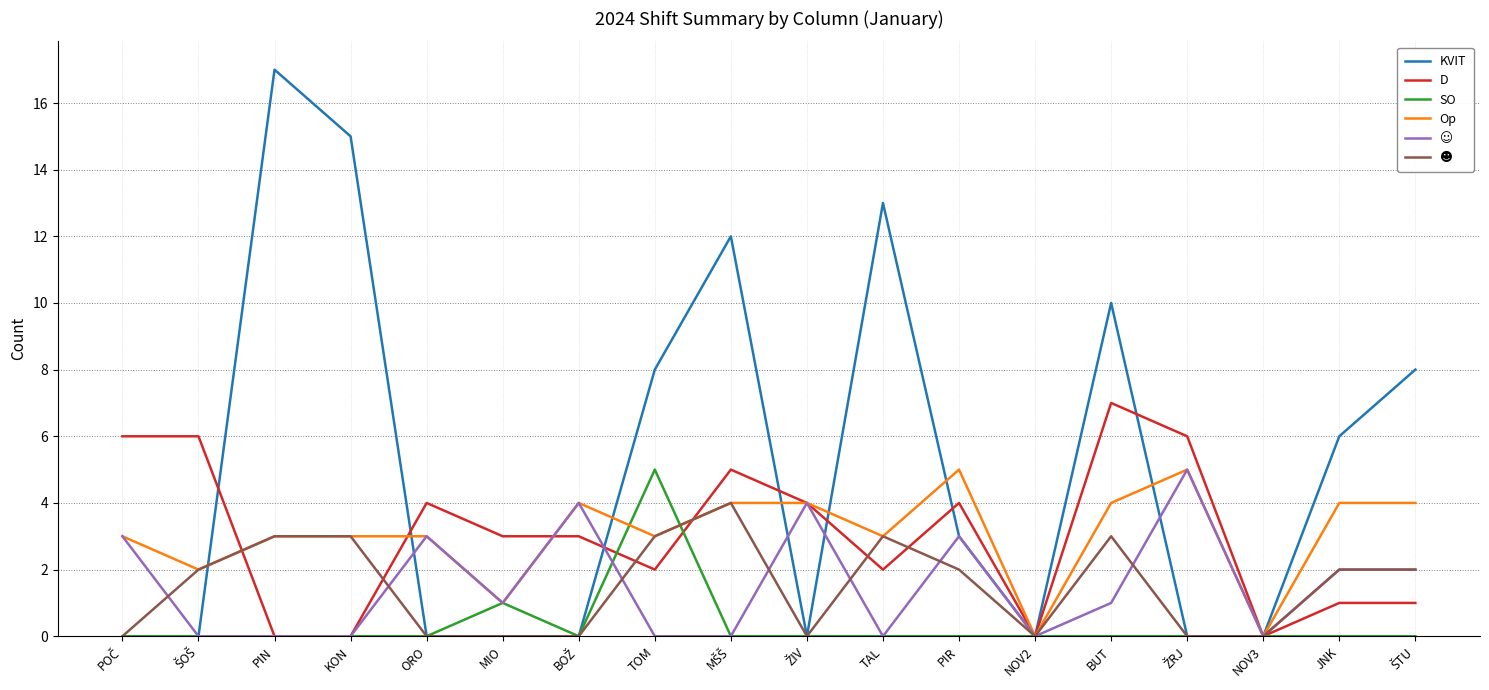

Which series has the largest total across all categories?

KVIT